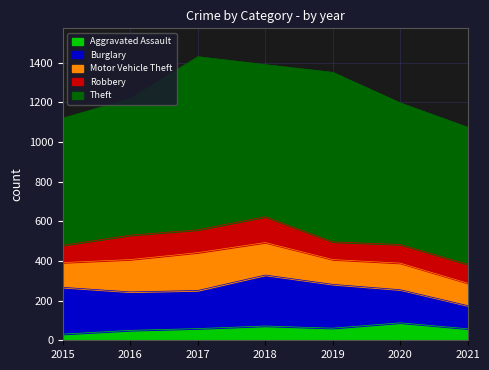

List the labels in order of Burglary value, largest first.

2018, 2015, 2019, 2016, 2017, 2020, 2021